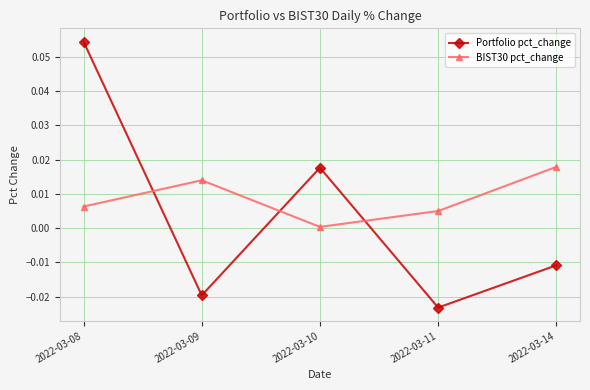

The value of Portfolio pct_change at 2022-03-11 is -0.0. True or false?

True